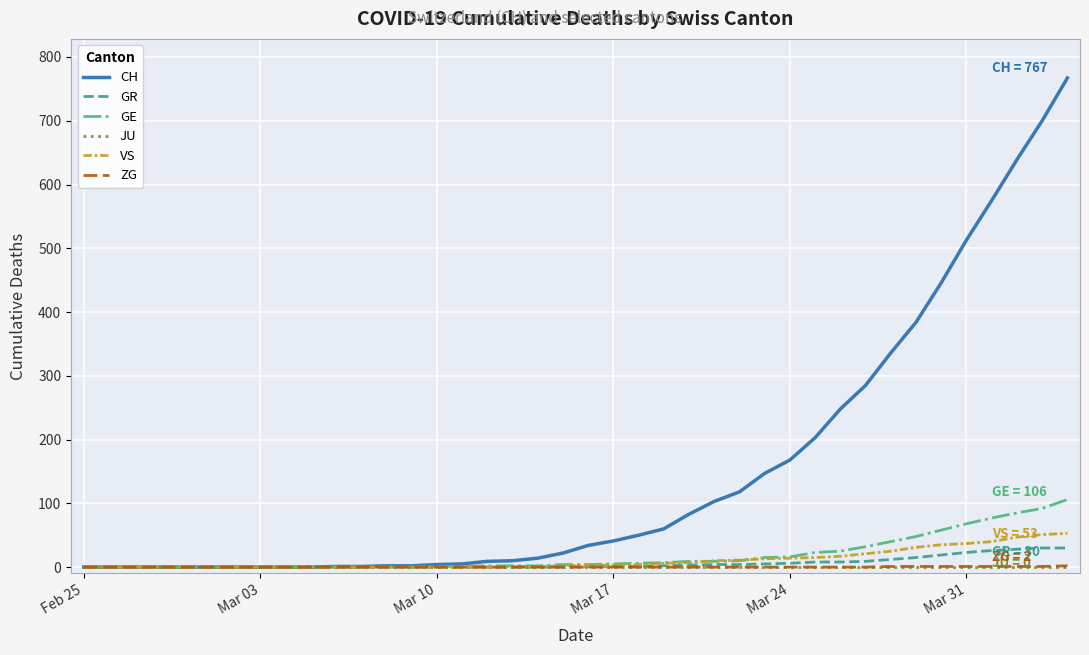

Which series has the largest total across all categories?

CH